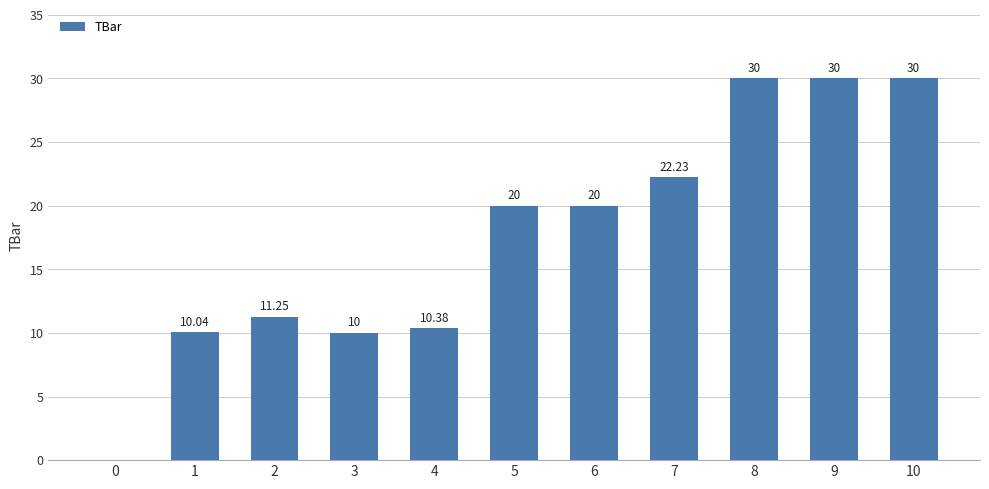

What is the ratio of the value at 4 to the value at 6?

0.5